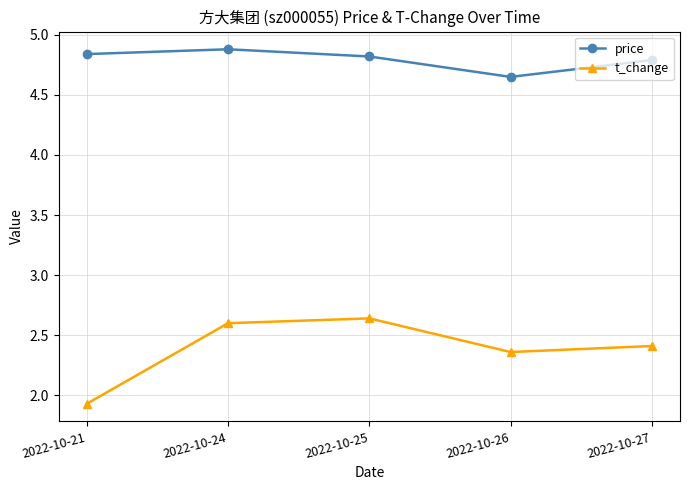

True or false: price and t_change intersect in this chart.

False